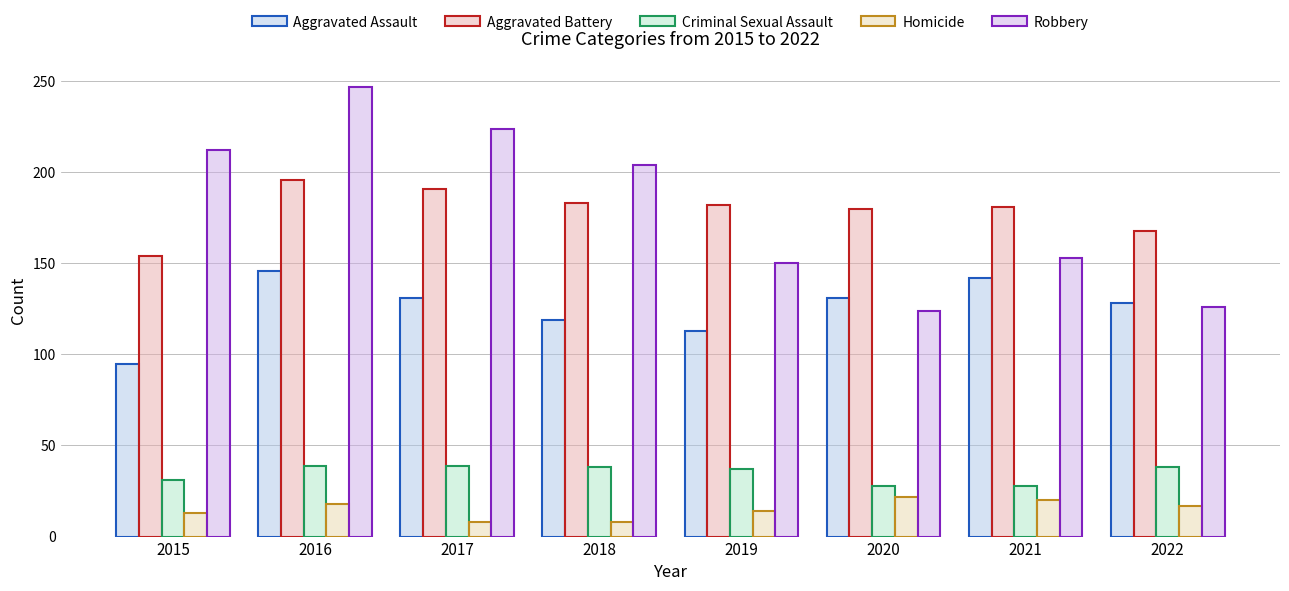

What is the sum of the Homicide values at 2016 and 2017?

26